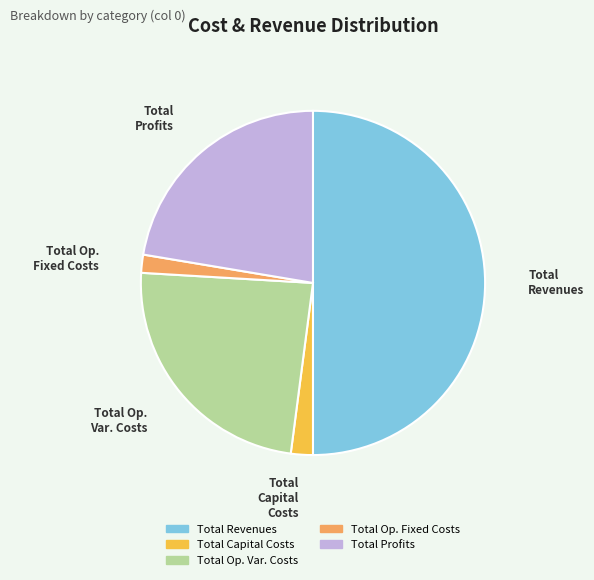

Is the sum of Total Profits and Total Capital Costs greater than half?

No